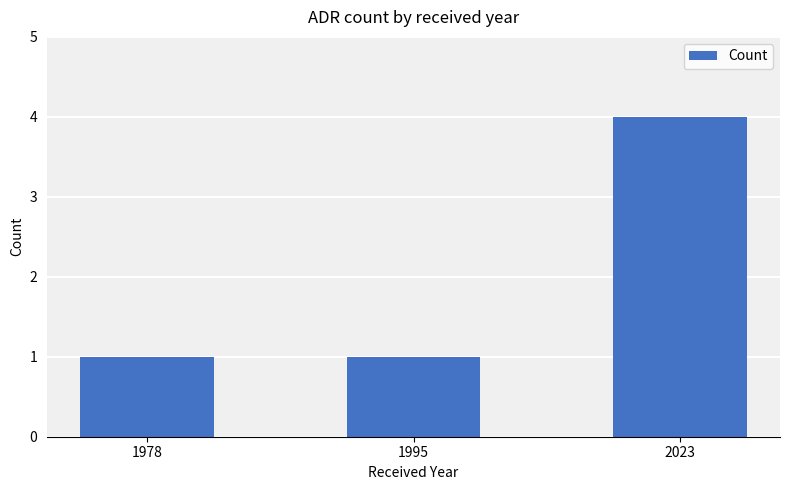

Between 1978 and 2023, which is larger?

2023